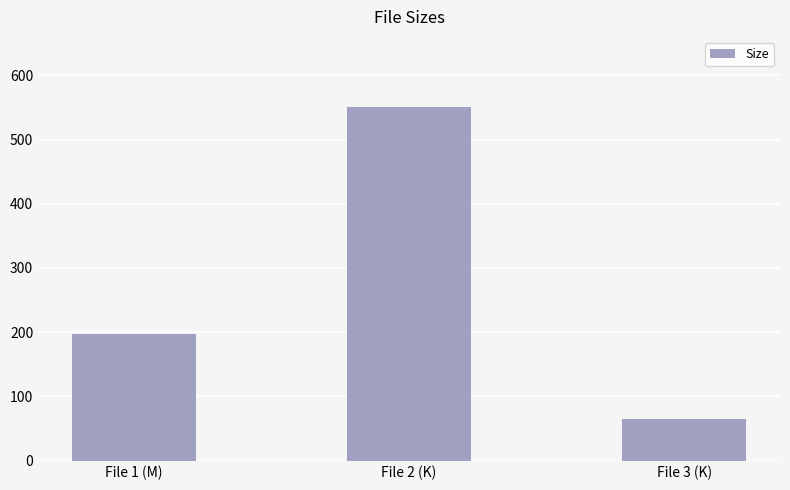

The chart shows a value of 65.0 at File 3 (K). True or false?

True